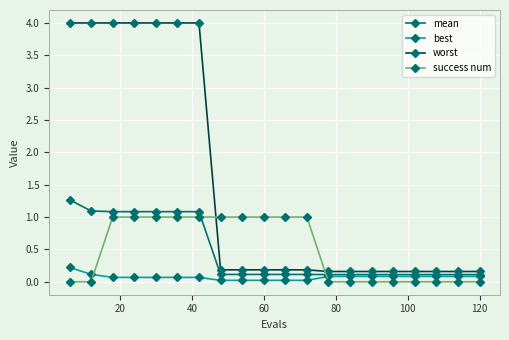

How many times do mean and success num cross each other?

2